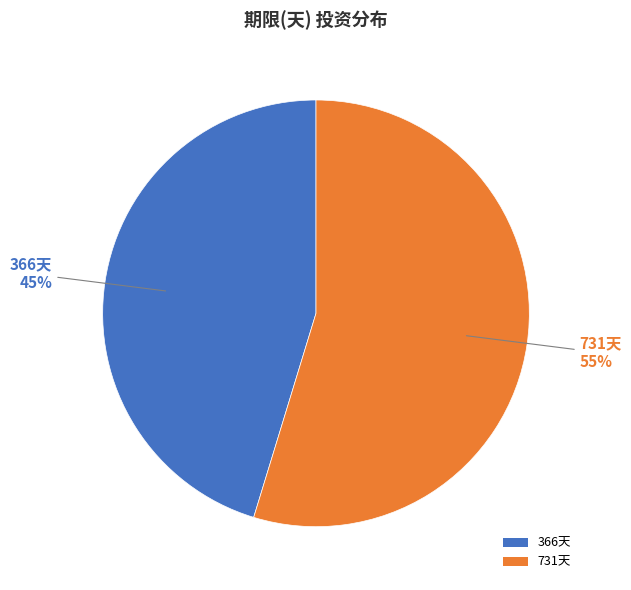

Approximately how many times larger is the value at 731天 compared to 366天?

1.2